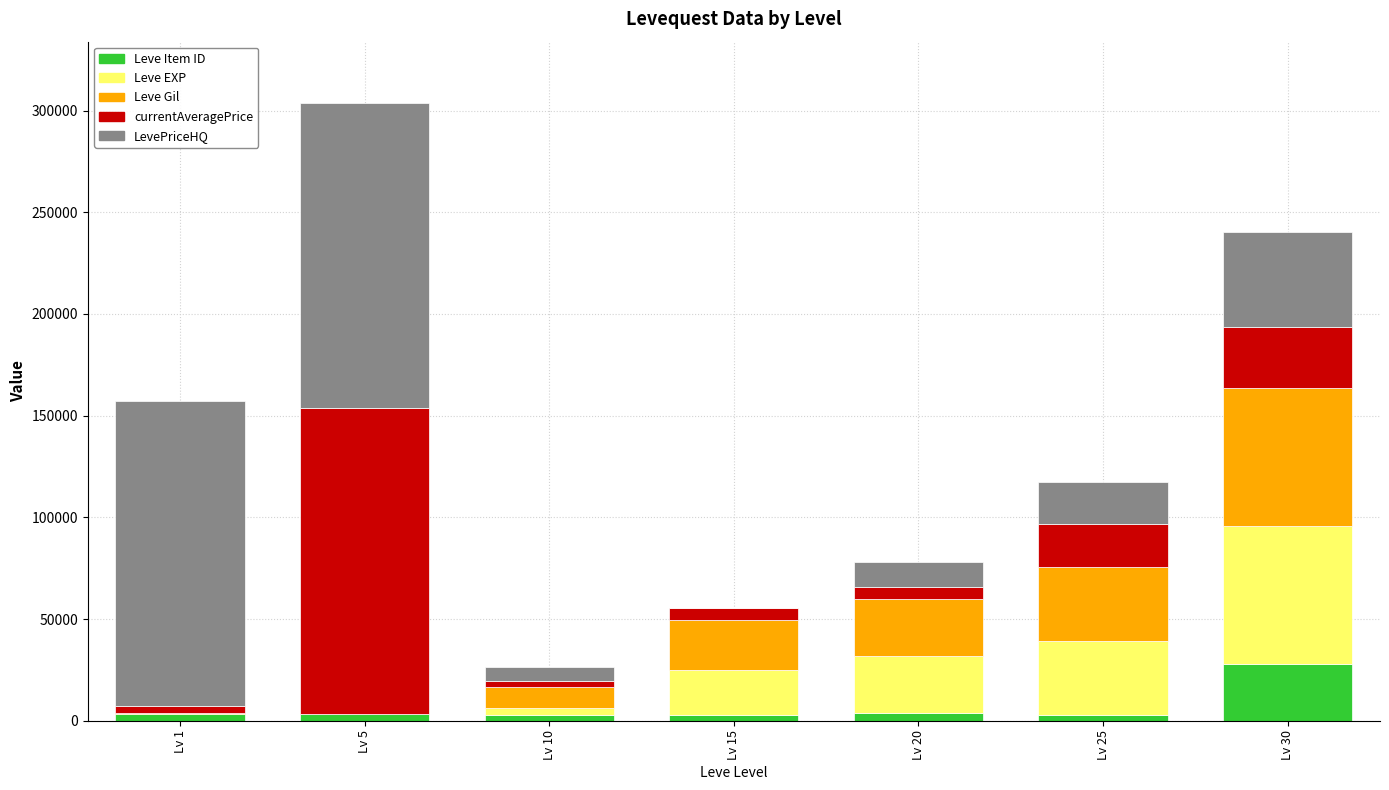

At which category is the sum across all series the highest?

Lv 5